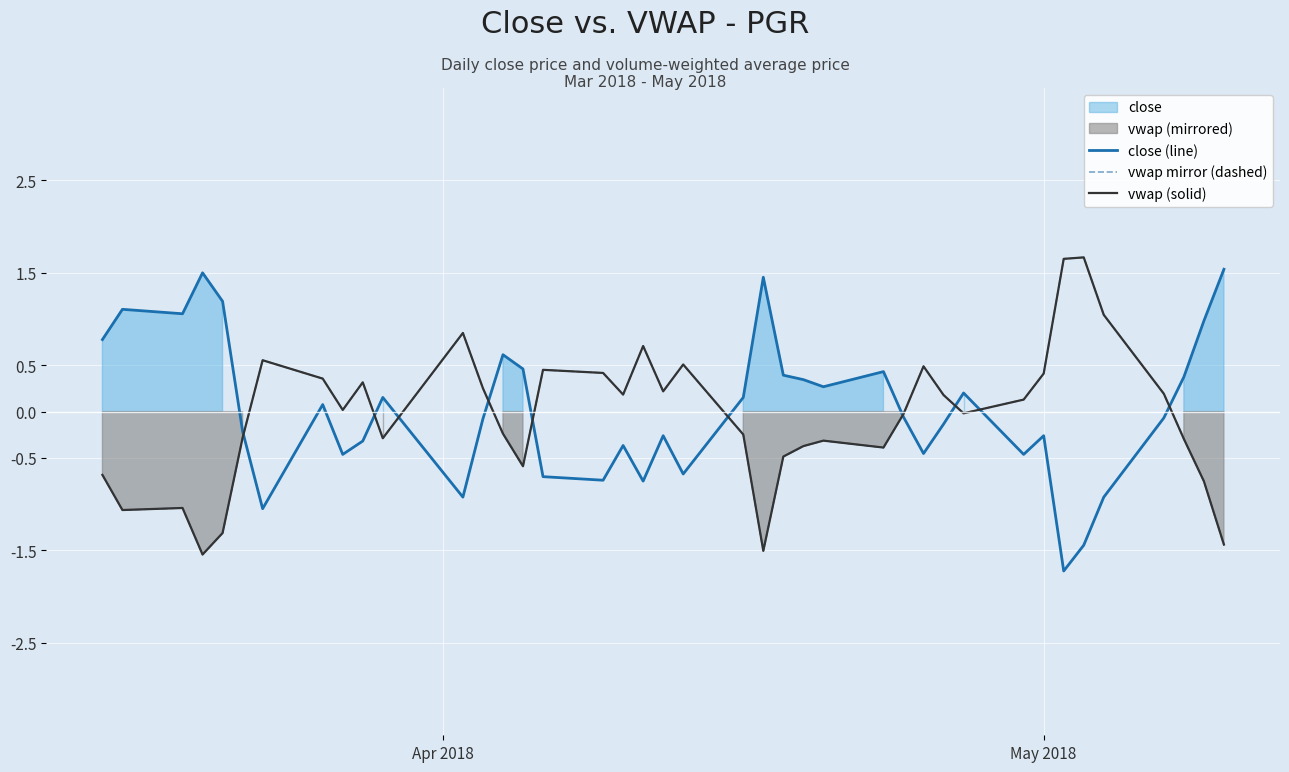

At how many categories does at least one series exceed 0?

38